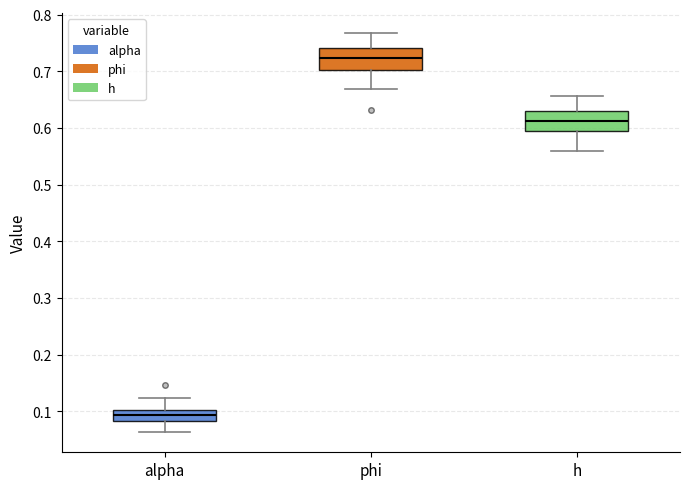

Which box's median line is the lowest?

alpha